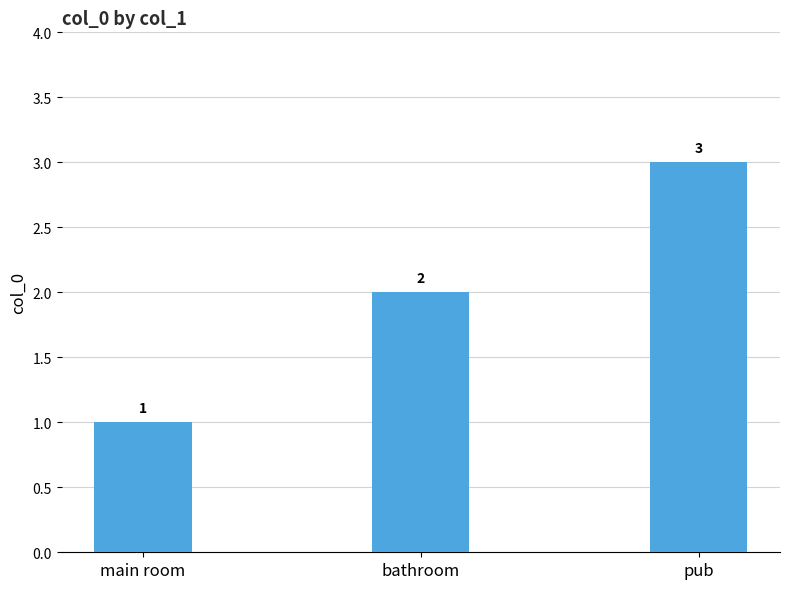

What is the greatest value displayed?

3